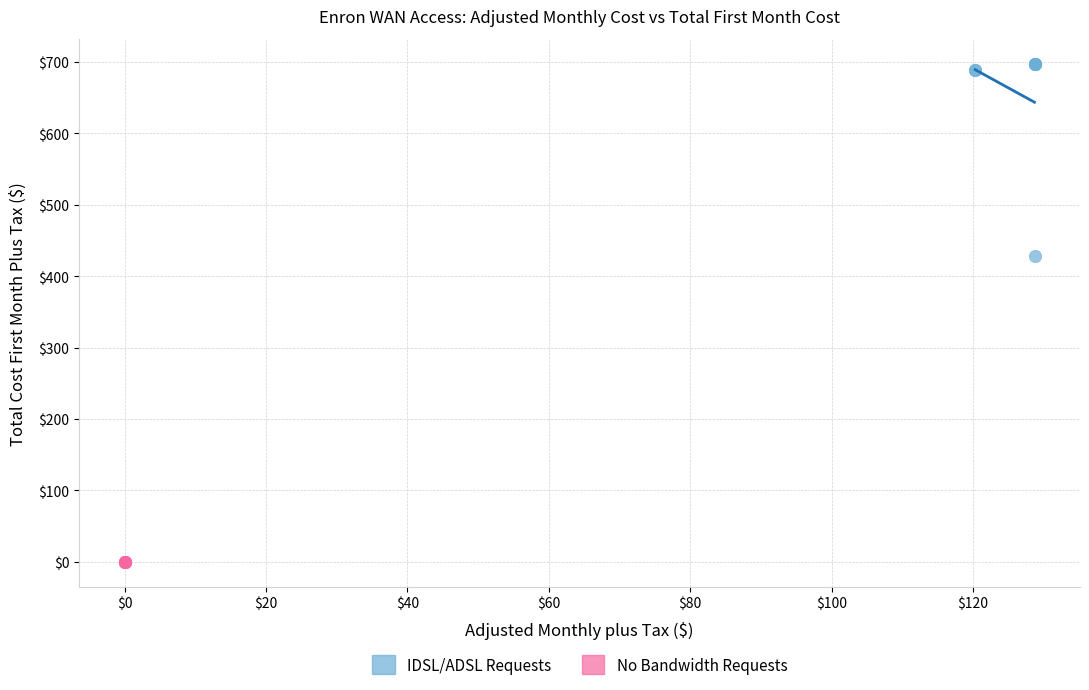

Which series reaches the maximum Y coordinate?

IDSL/ADSL Requests